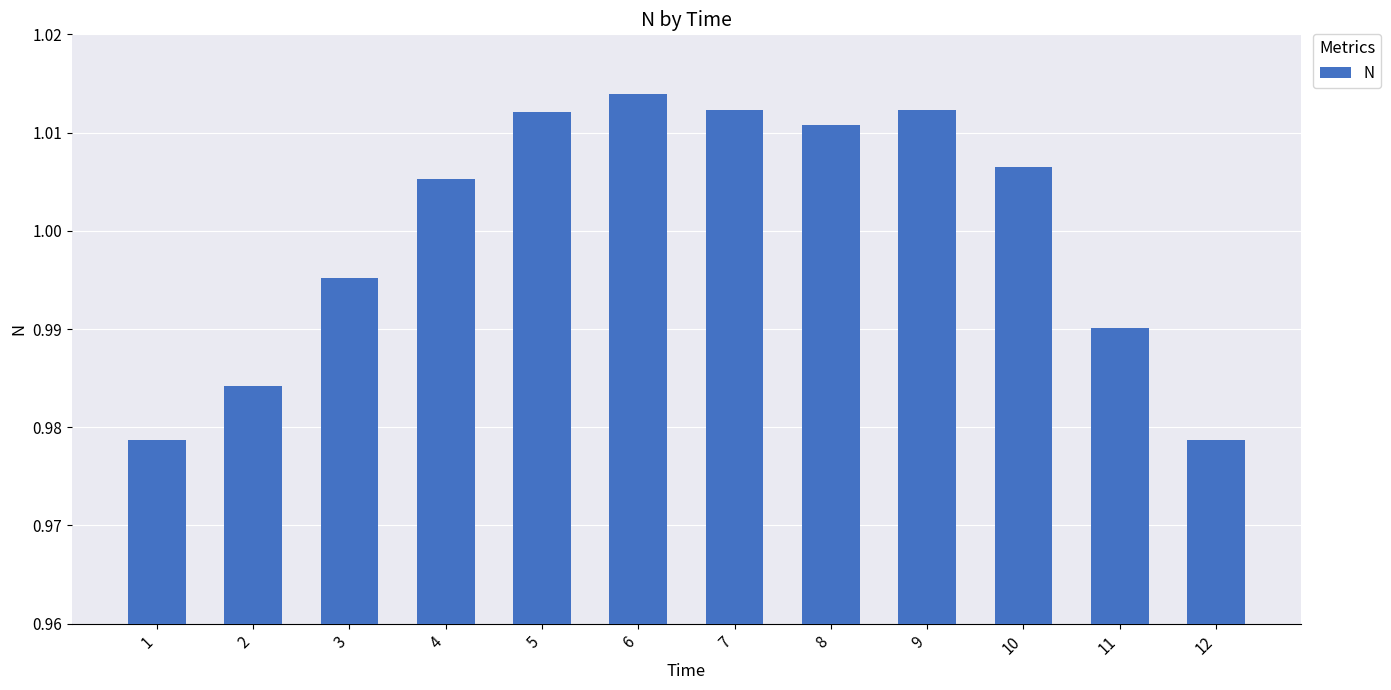

Count the number of data series in this chart.

1